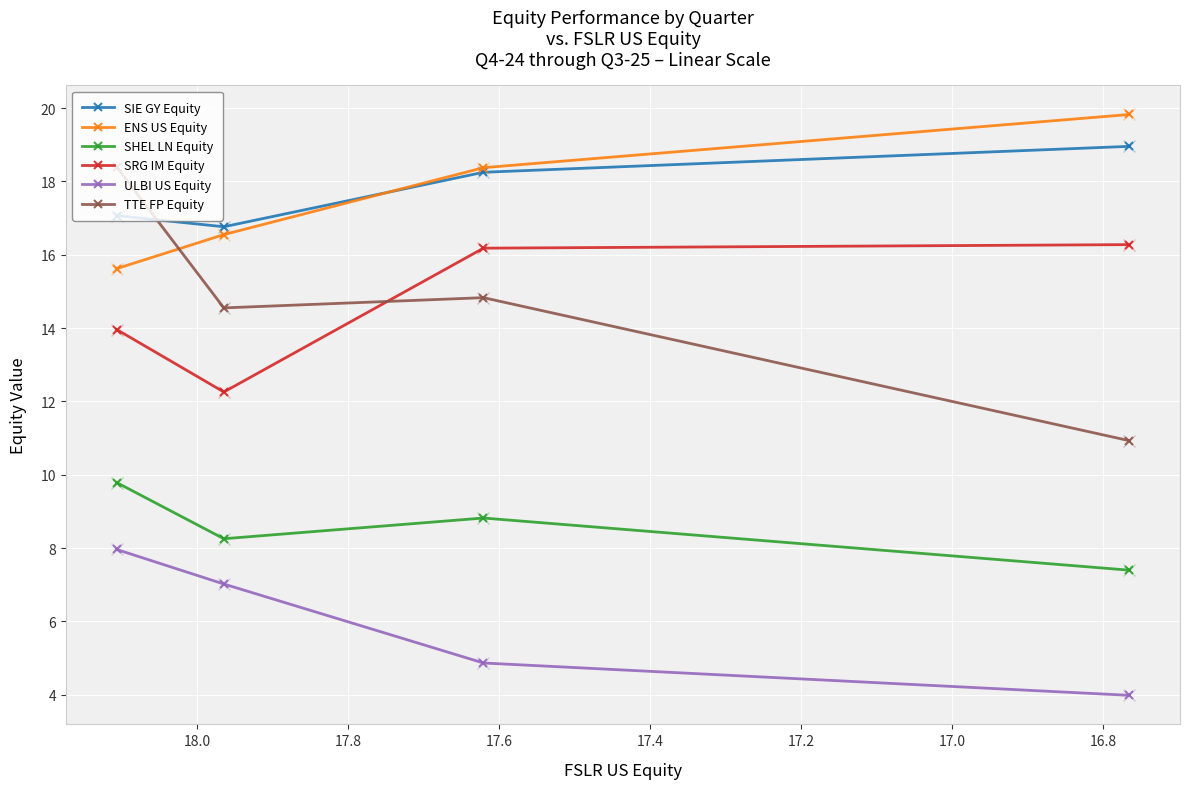

What is the greatest value displayed?

19.8